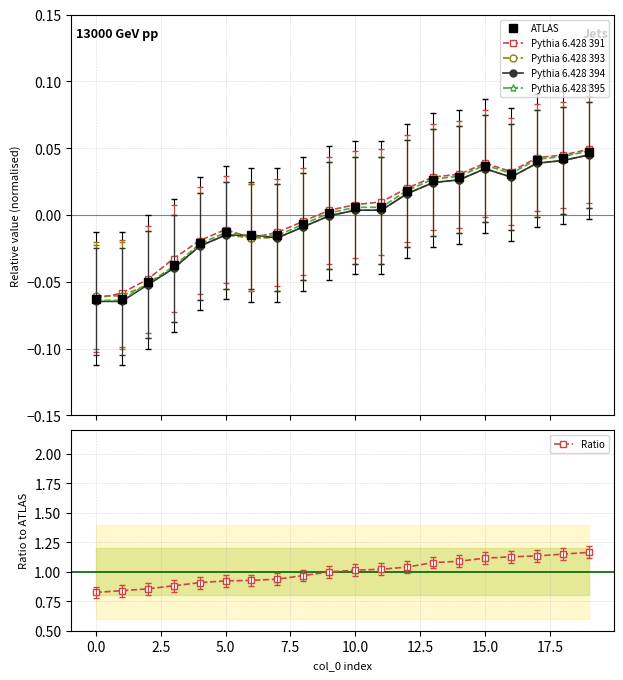

What is the total value across all series at 19?

1.4